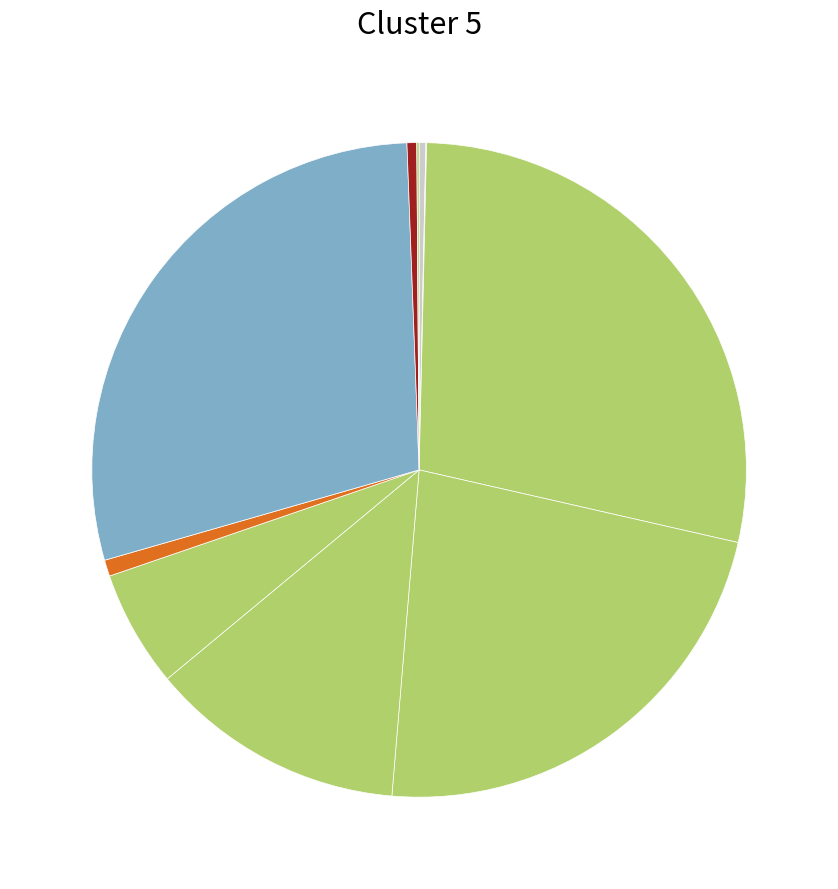

What is the largest slice in the pie chart?

inst_retired_any_p